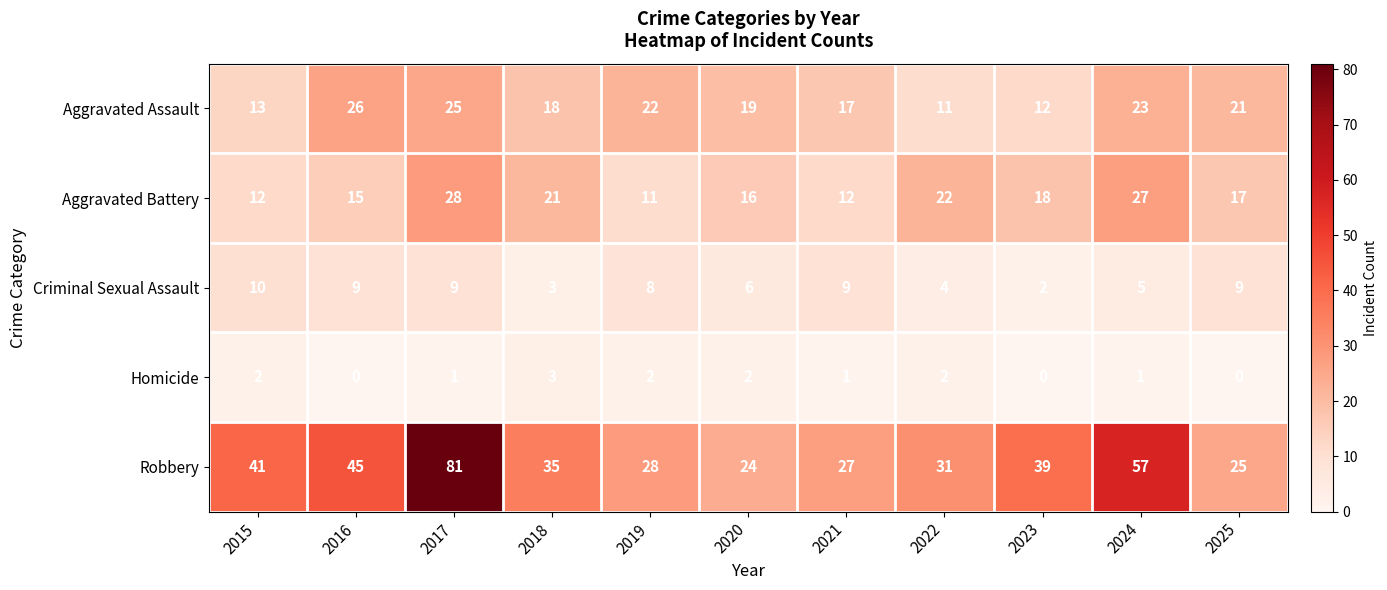

Count the number of categories in the chart.

11